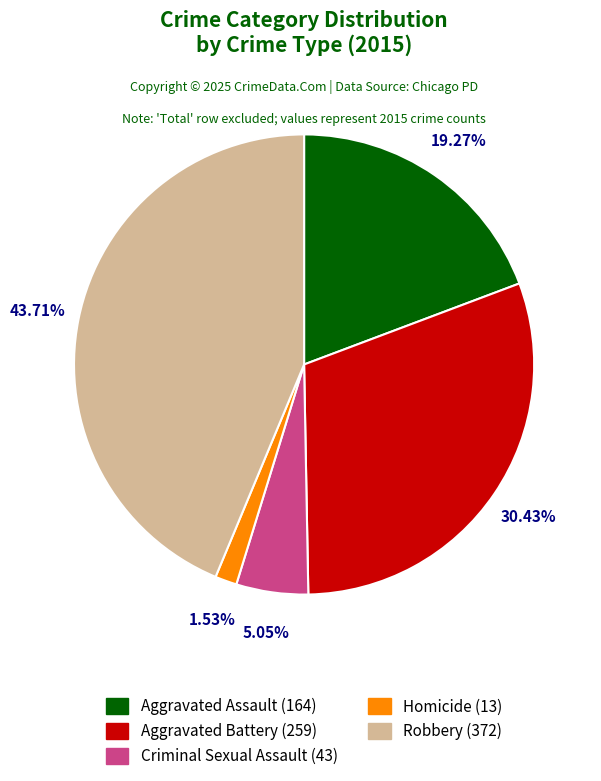

True or false: Criminal Sexual Assault accounts for 5% of the total.

True